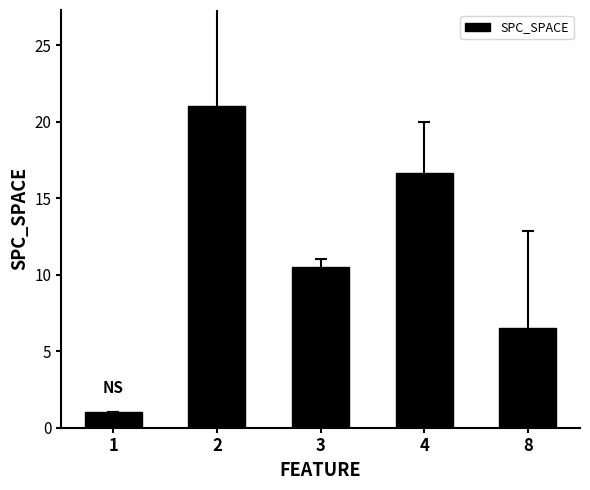

What is the value of the 3rd bar from the left?

10.5